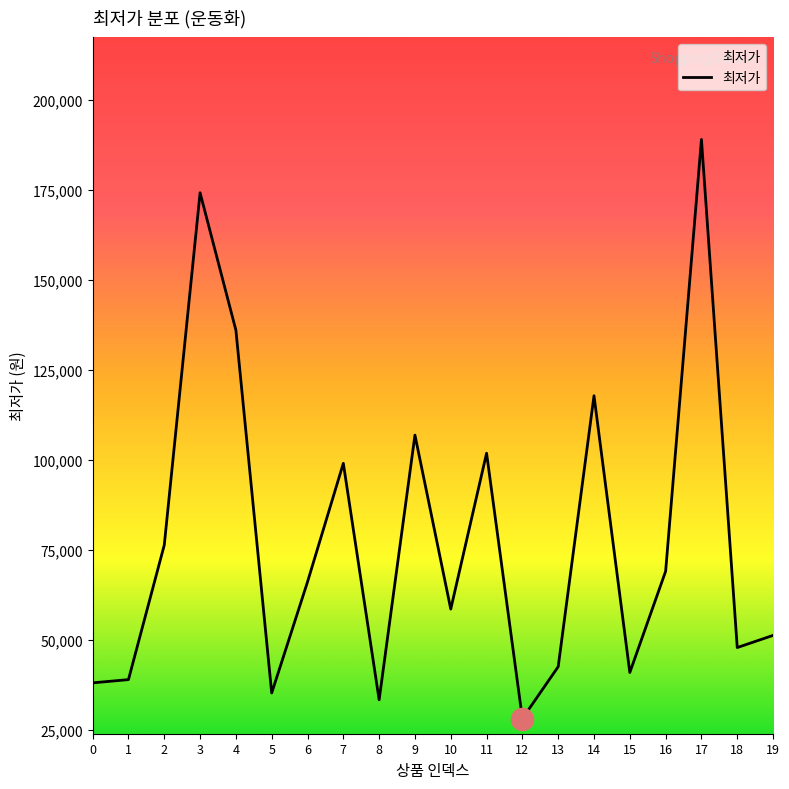

What value does the data have at 5, to the nearest 10?

35190